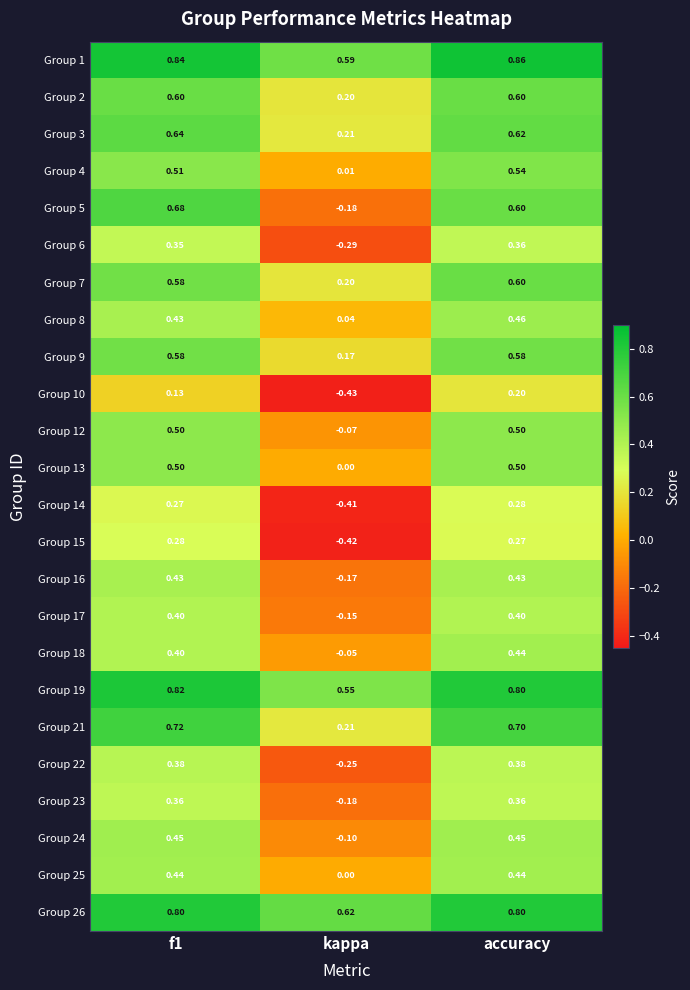

Which series has the largest total across all categories?

Group 1